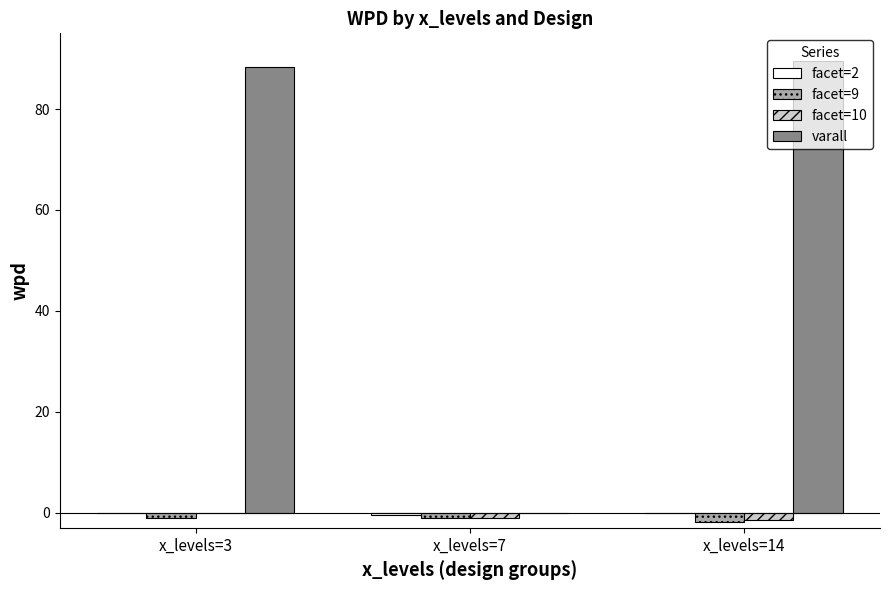

The varall series shows 43.3 at x_levels=7. True or false?

False